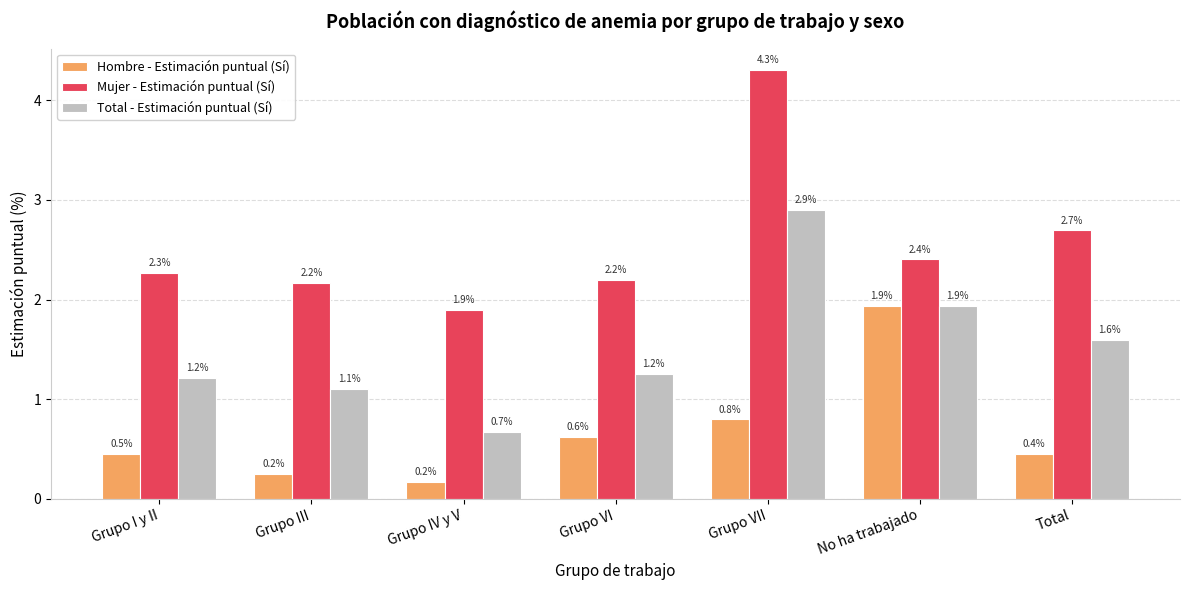

Is it true that Hombre - Estimación puntual (Sí) equals 2.6 at No ha trabajado?

False